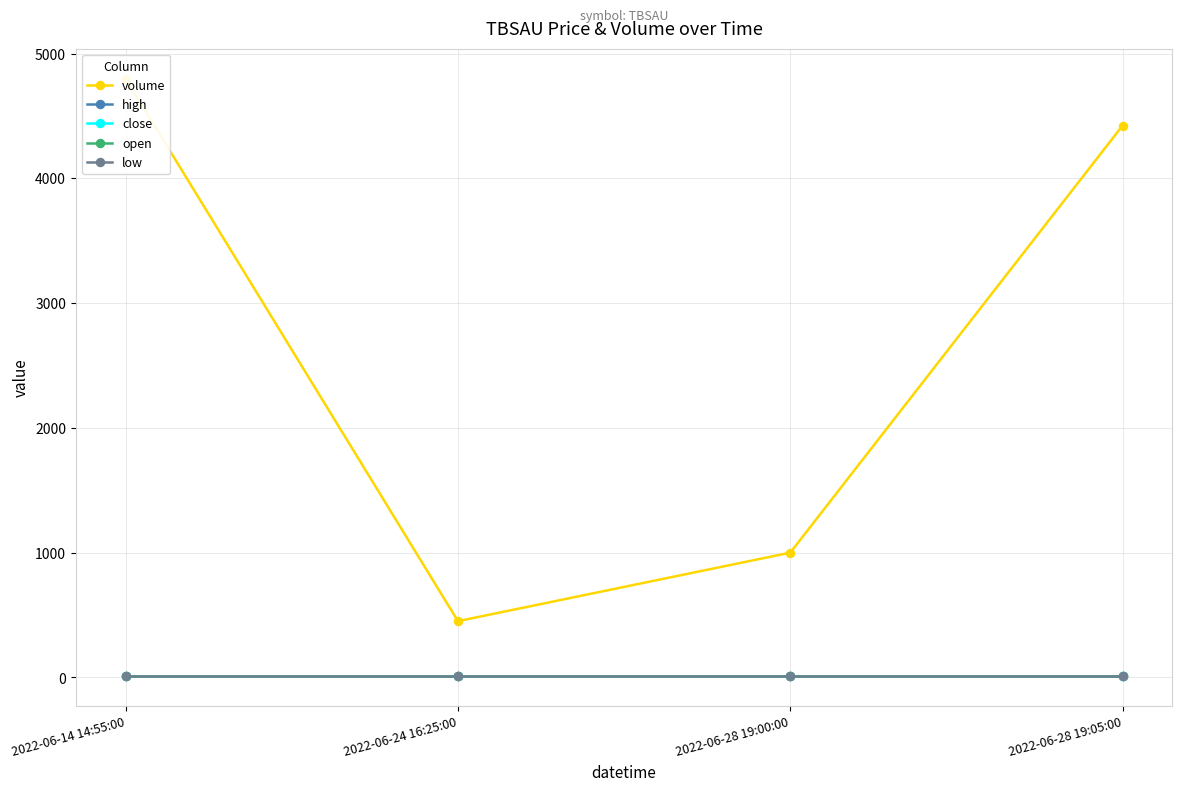

True or false: low has more than 2 points higher than both neighbors.

False